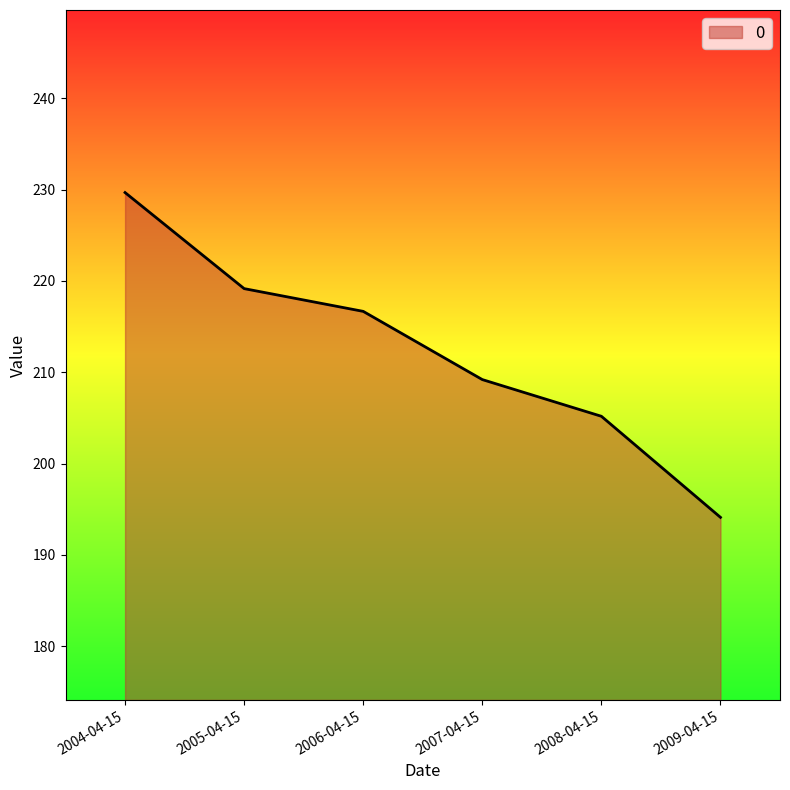

At which category does the chart reach its minimum across all series?

2009-04-15